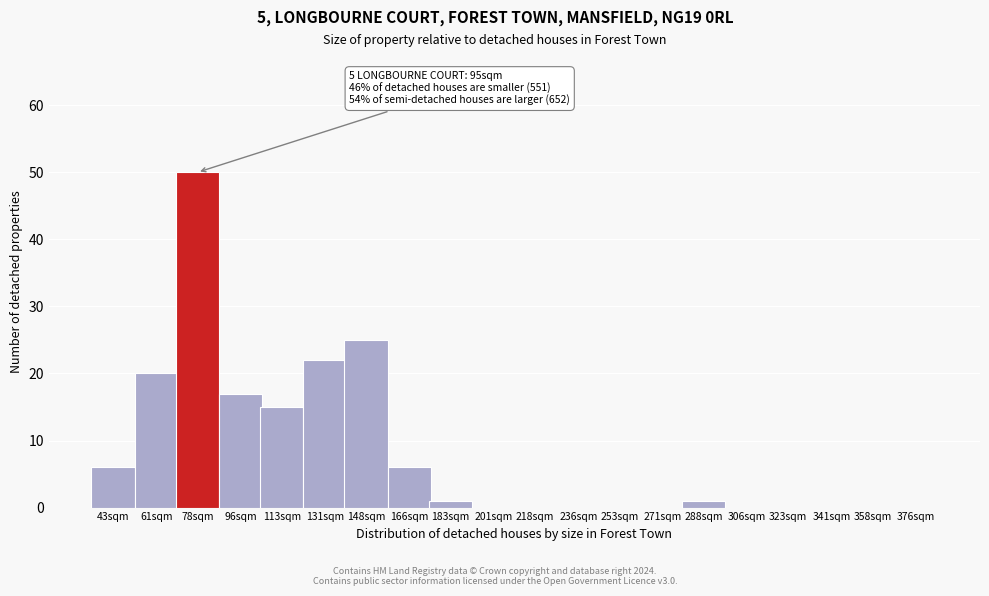

Reading left to right, transcribe all the data shown in this chart.

43sqm=6	61sqm=20	78sqm=50	96sqm=17	113sqm=15	131sqm=22	148sqm=25	166sqm=6	183sqm=1	201sqm=0	218sqm=0	236sqm=0	253sqm=0	271sqm=0	288sqm=1	306sqm=0	323sqm=0	341sqm=0	358sqm=0	376sqm=0